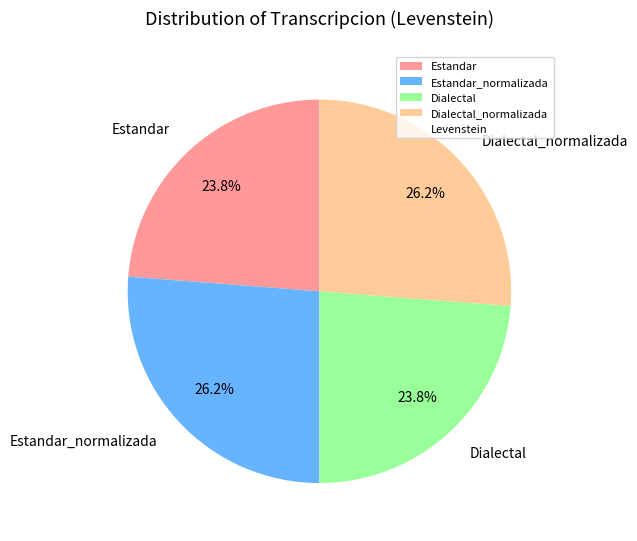

How many segments does this pie chart have?

4